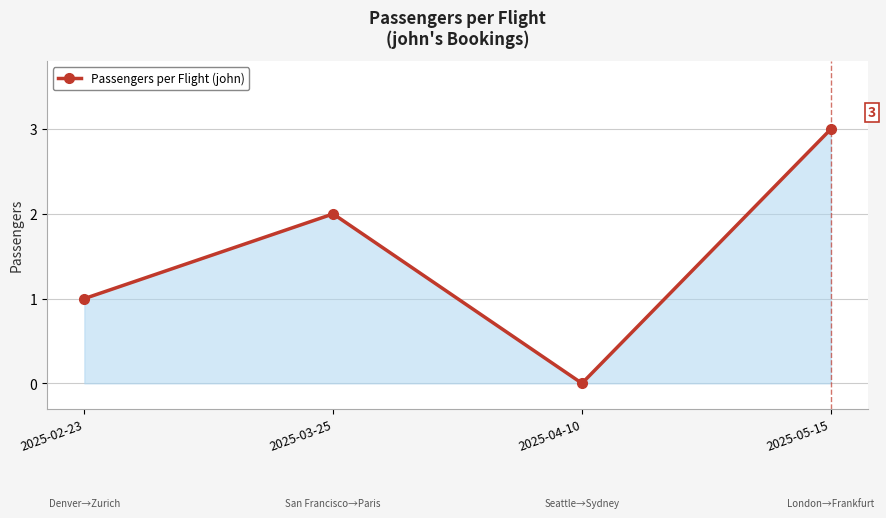

How many values are above zero?

3